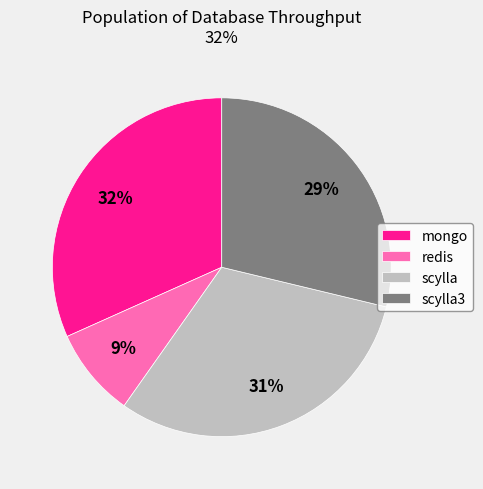

Which has a higher value, redis or scylla?

scylla